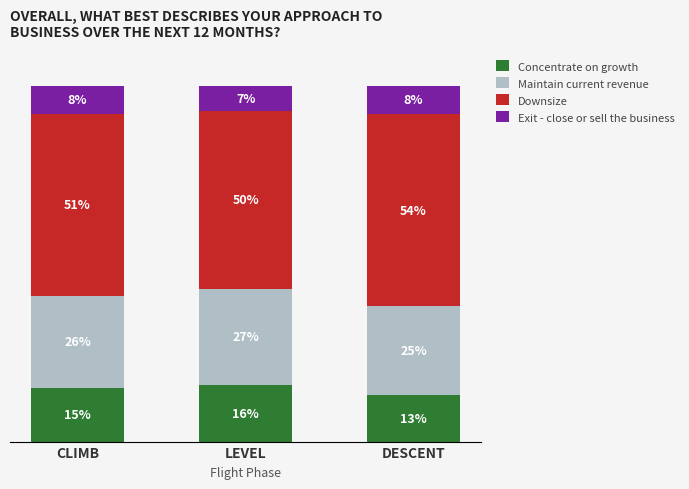

At which label does Concentrate on growth reach its peak?

LEVEL